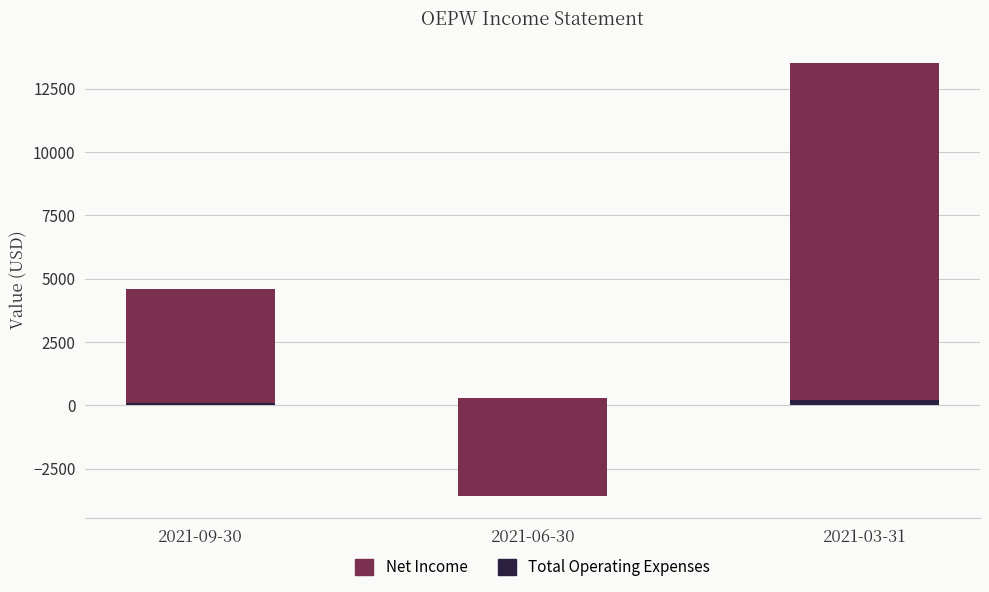

How many data points in Total Operating Expenses are above 200?

1